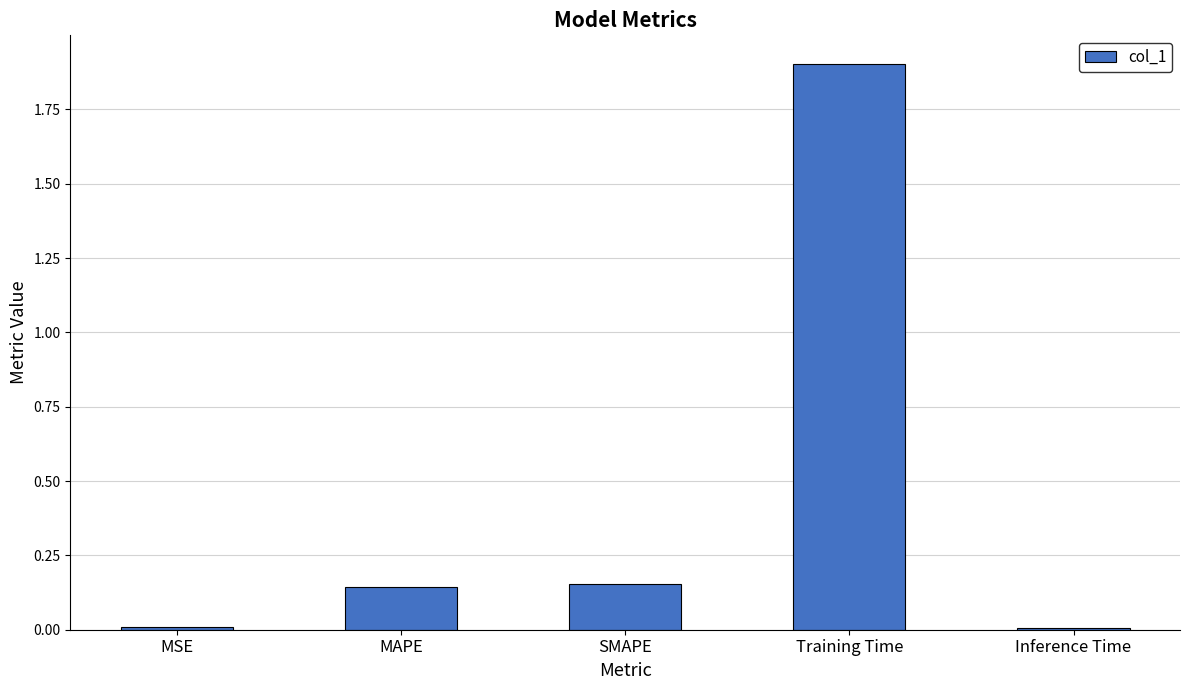

What is the difference between the maximum and minimum values?

1.9